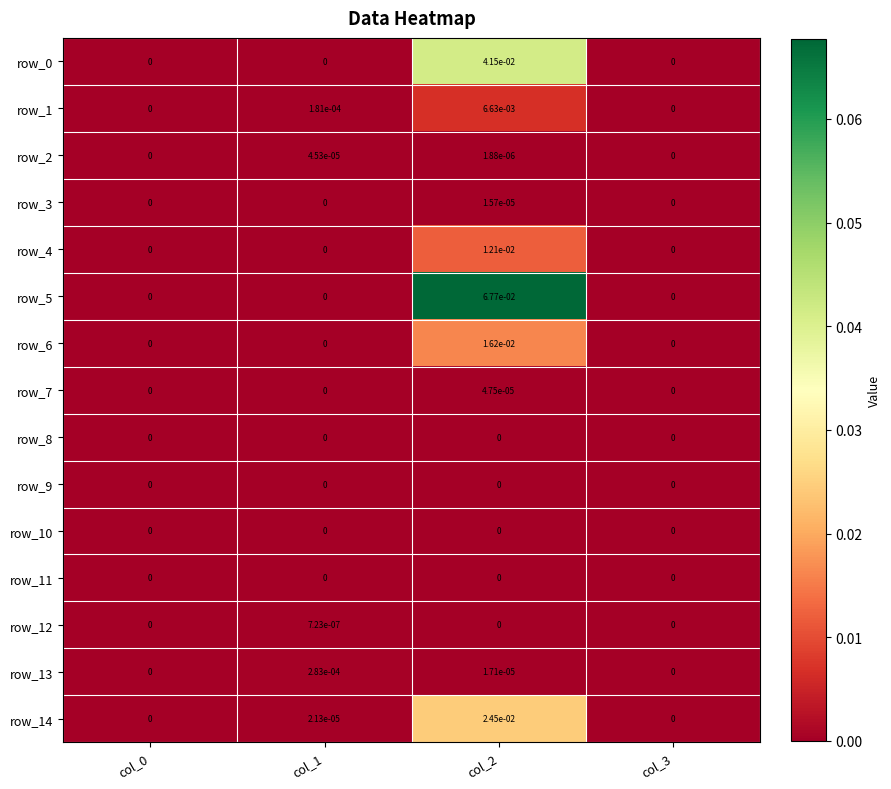

The value of row_3 at col_0 is 0.0. True or false?

True